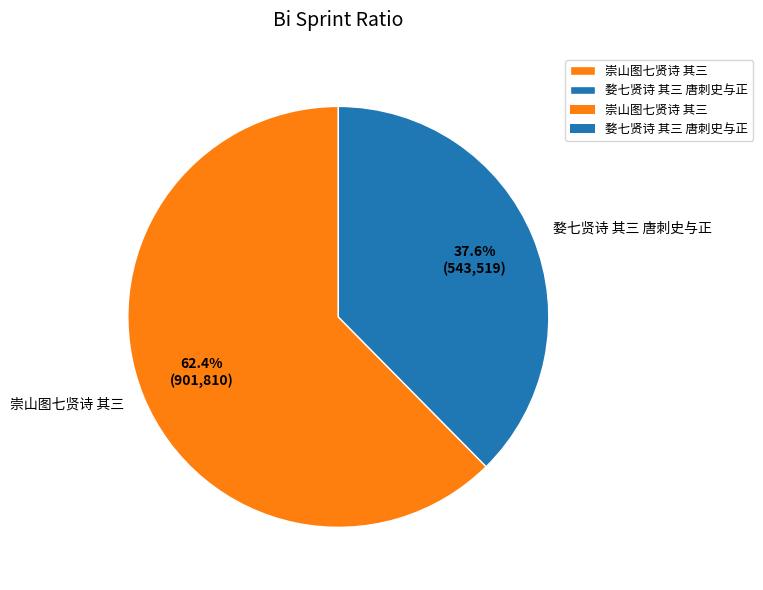

Is it true that 崇山图七贤诗 其三 is 62% of the pie?

True